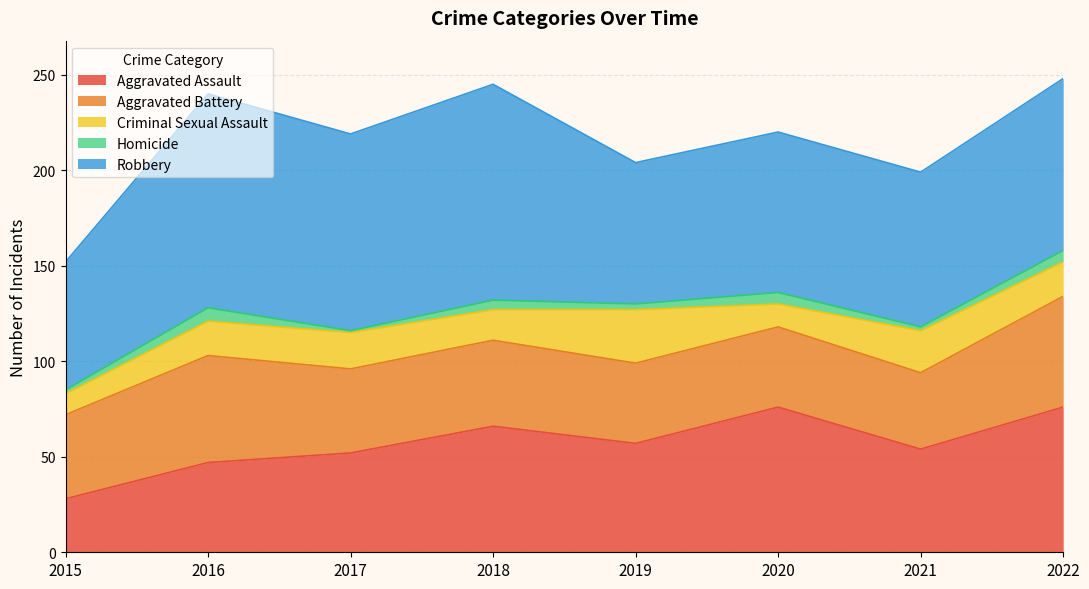

Where do Aggravated Battery and Aggravated Assault first cross each other?

2016 and 2017